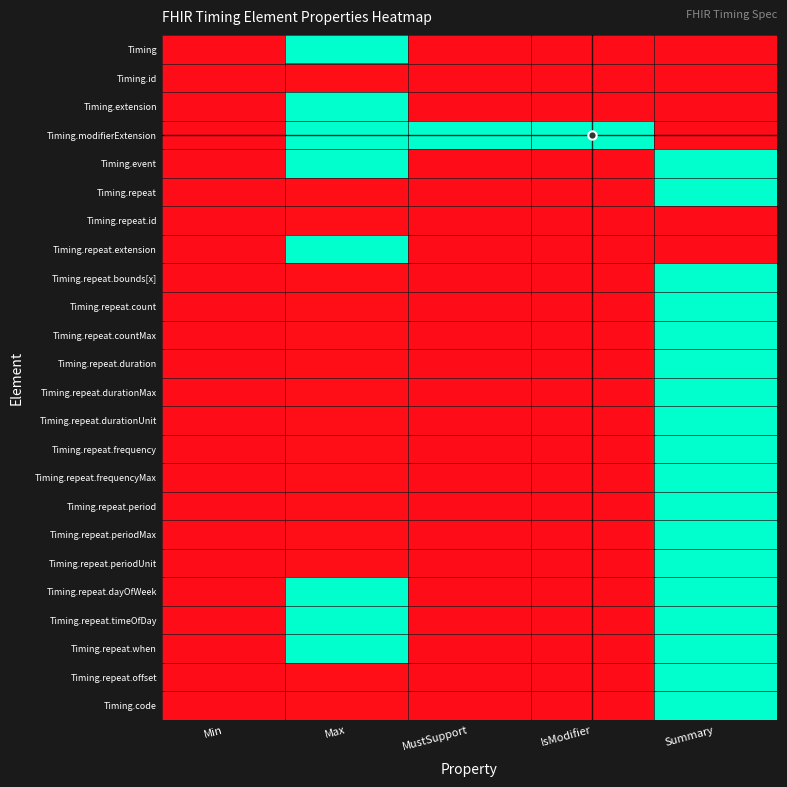

Which series has the largest range (max minus min)?

Timing